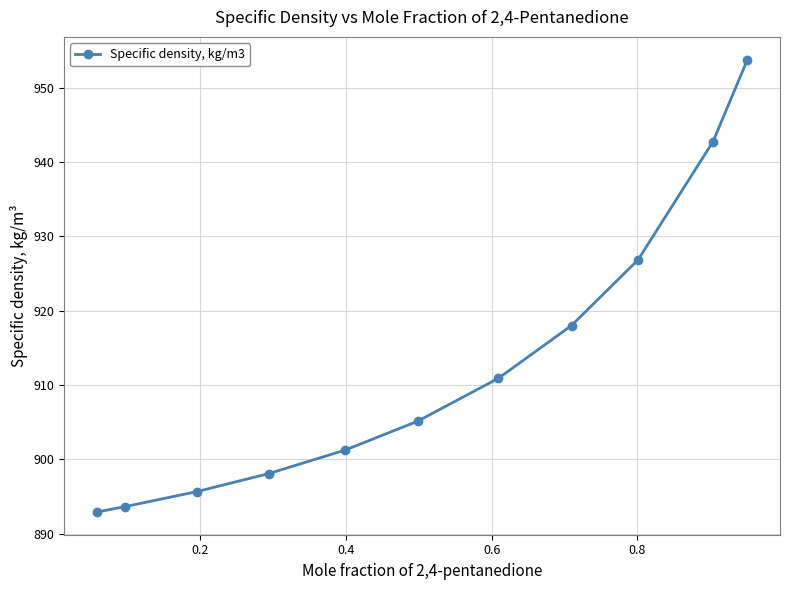

What is the minimum value shown in the chart?

892.9